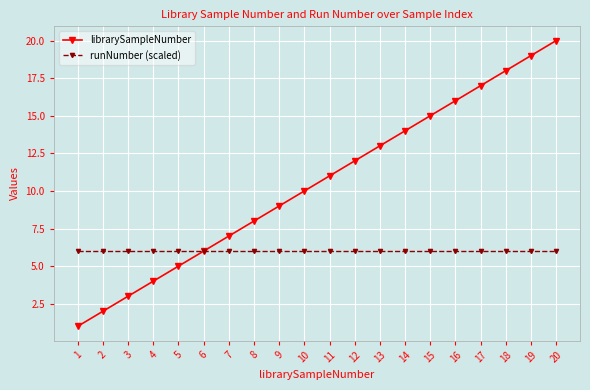

True or false: runNumber (scaled) has a value of 6 at 15.

True